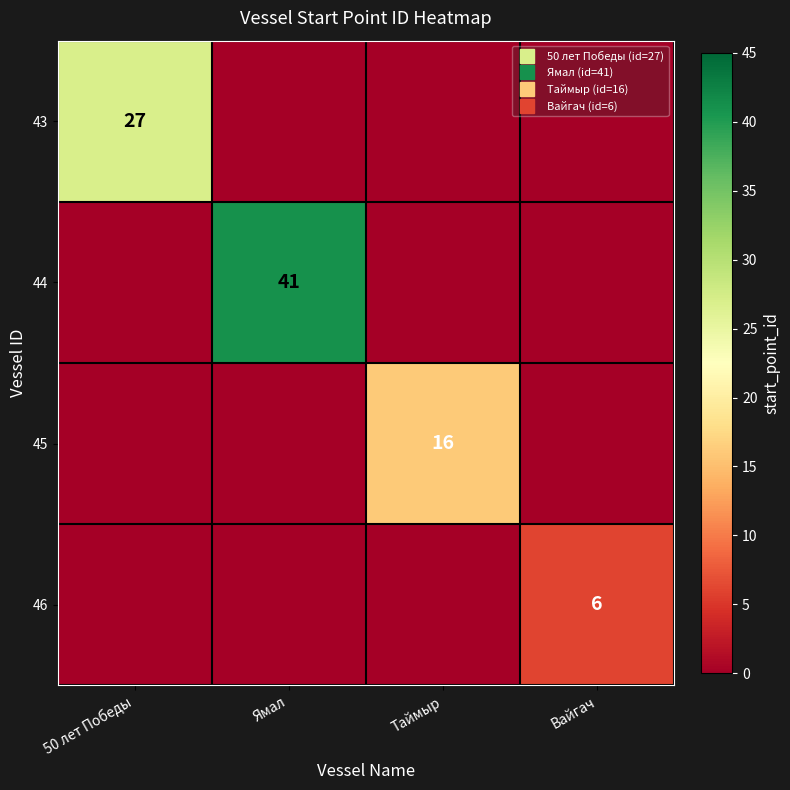

How many 43 values are between 0 and 27?

4